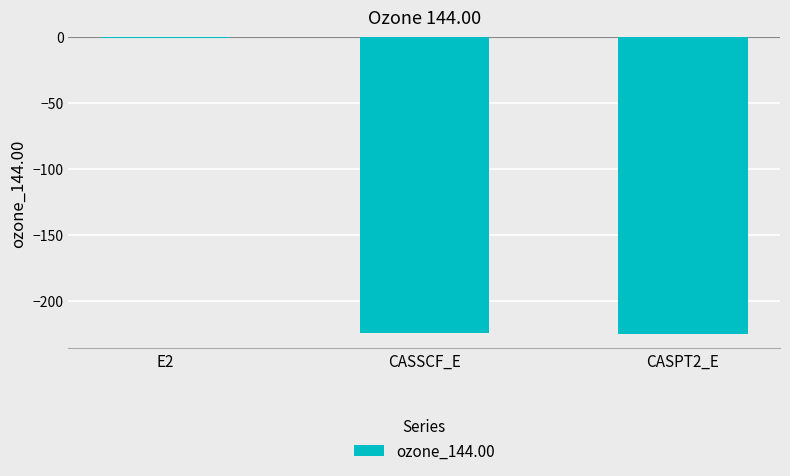

What value does the data have at CASPT2_E?

-225.1